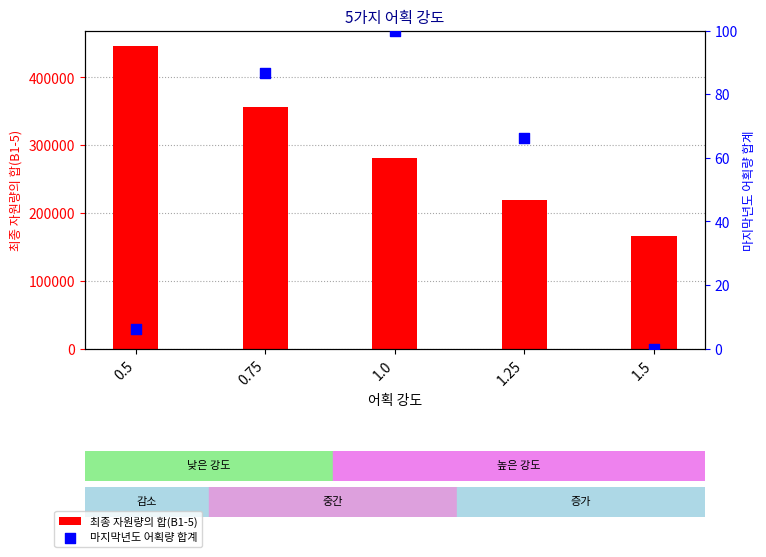

Which series reaches the minimum Y coordinate?

마지막년도 어획량 합계